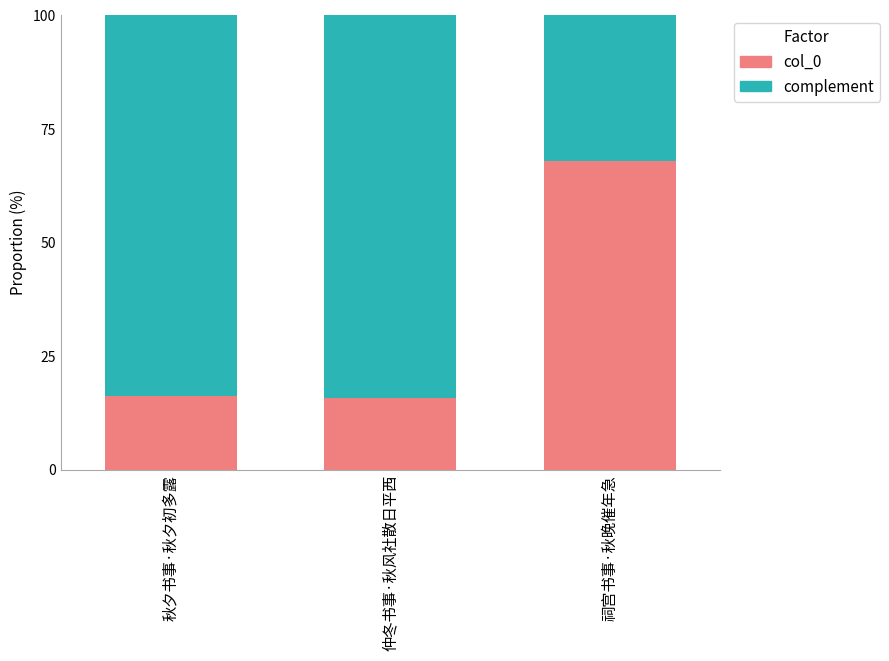

How many data points in col_0 are less than 16?

1